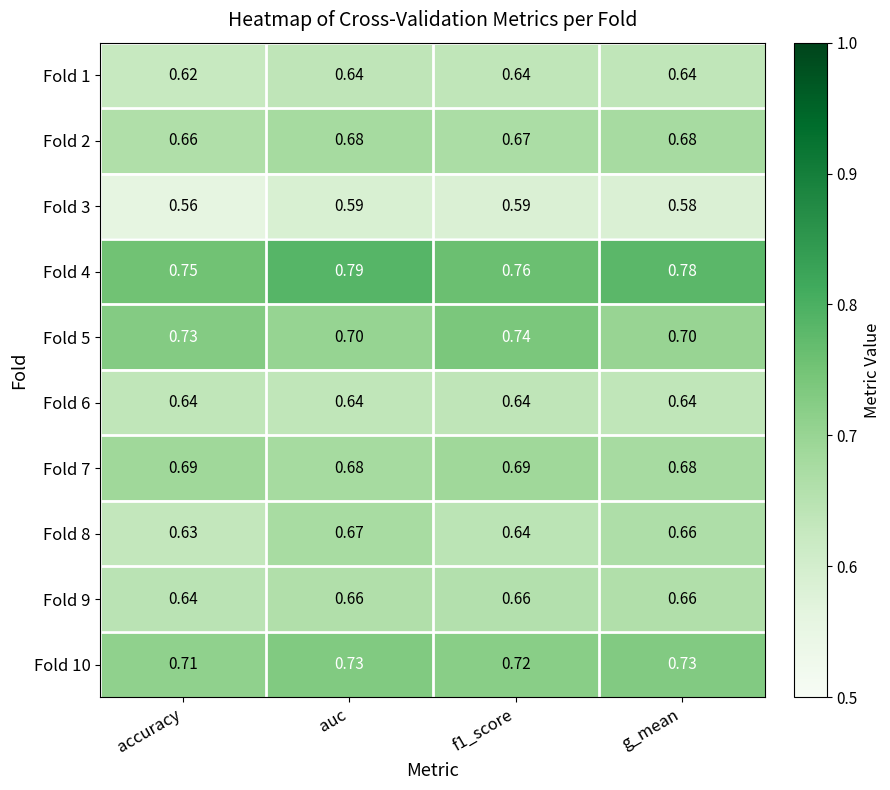

Is the value of Fold 9 at accuracy greater than the value of Fold 7 at accuracy?

No